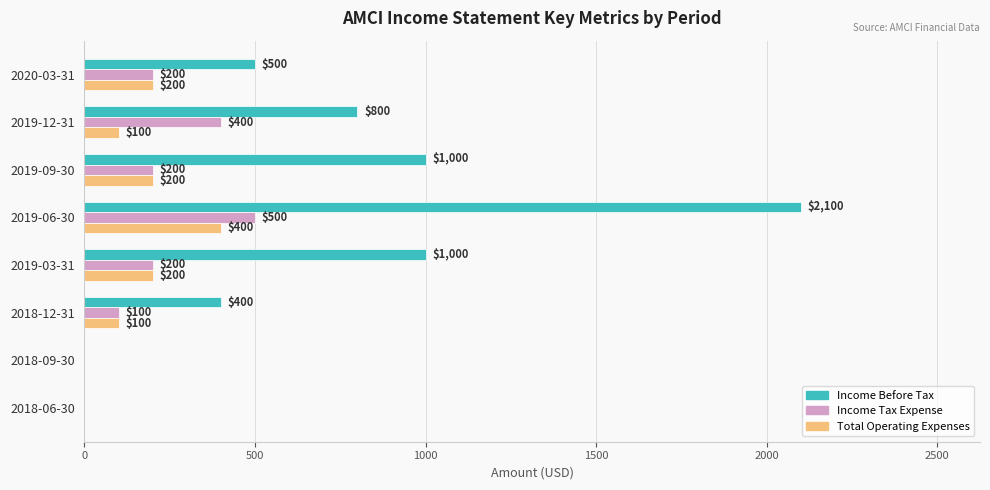

What is the average value of the Total Operating Expenses series?

150